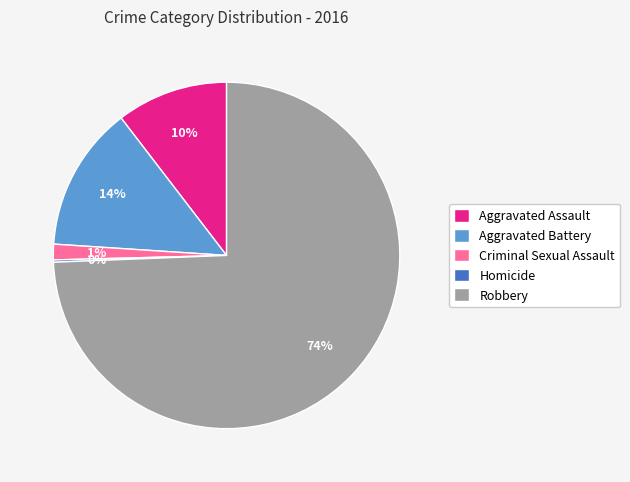

Between Aggravated Assault and Criminal Sexual Assault, which is larger?

Aggravated Assault